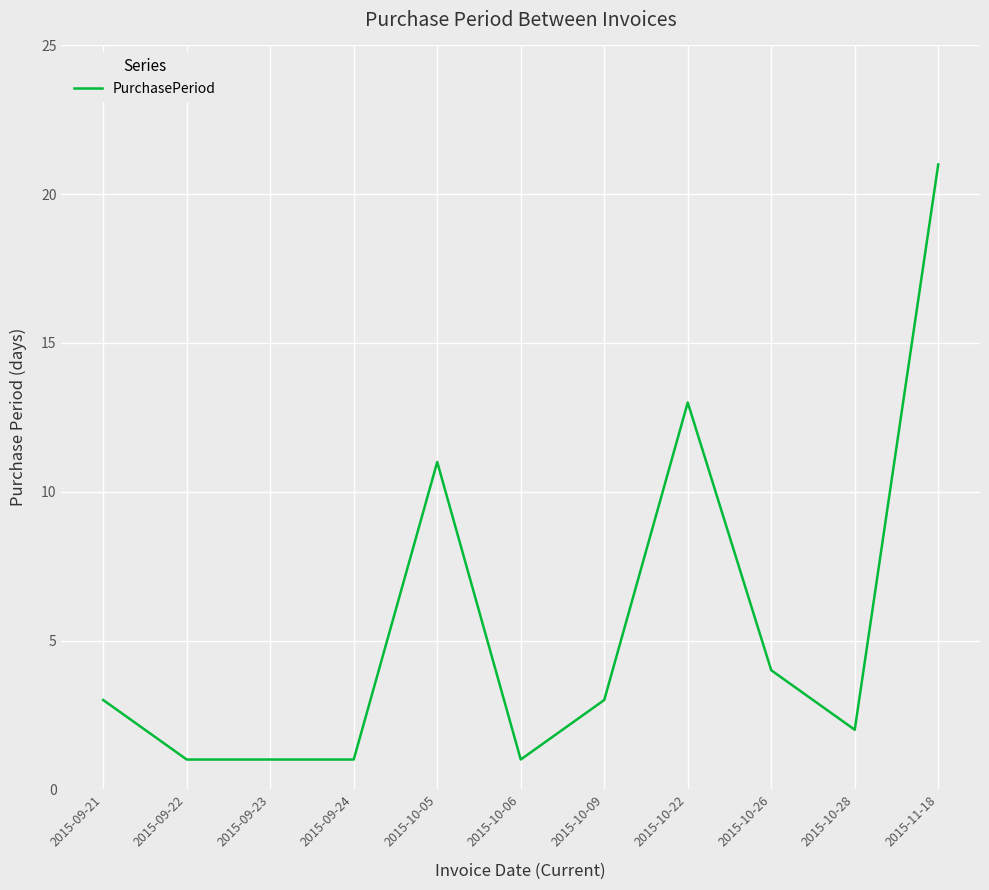

Reading right to left, transcribe all the data shown in this chart.

21	2	4	13	3	1	11	1	1	1	3